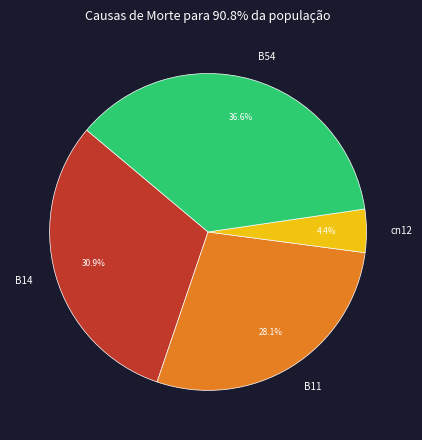

To the nearest percent, what is the average slice percentage?

25%